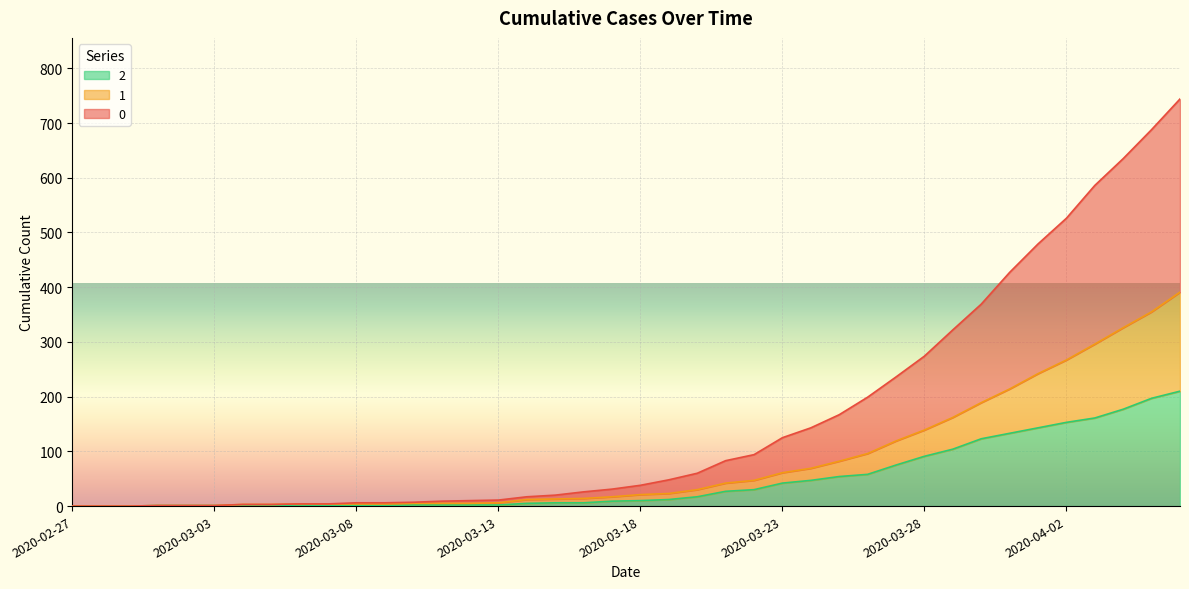

What are all the series names shown in the legend?

2, 1, 0